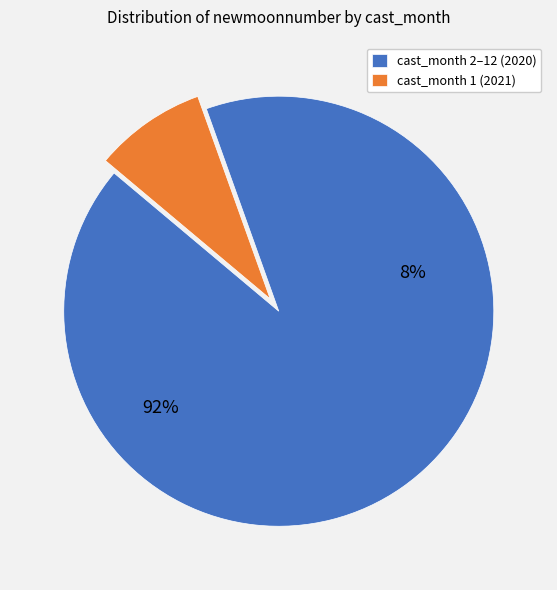

Does 9 account for over 50% of the chart?

No